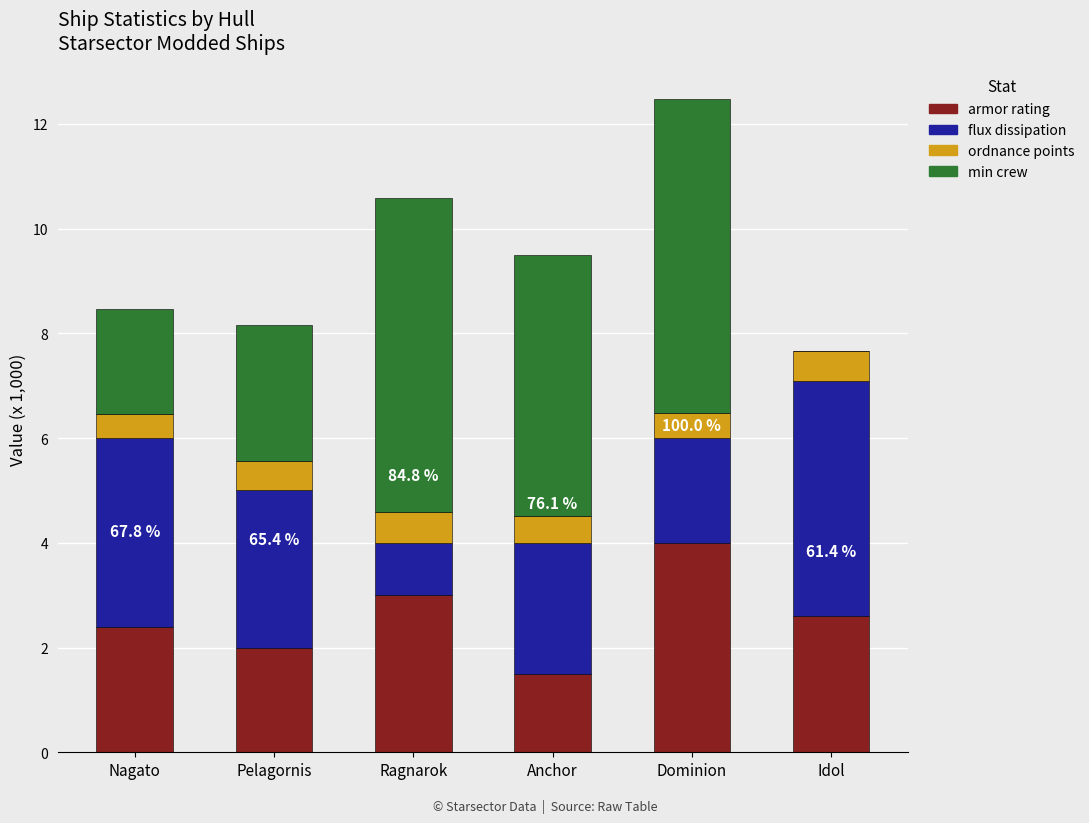

The value of armor rating at Anchor is 1.5. True or false?

True